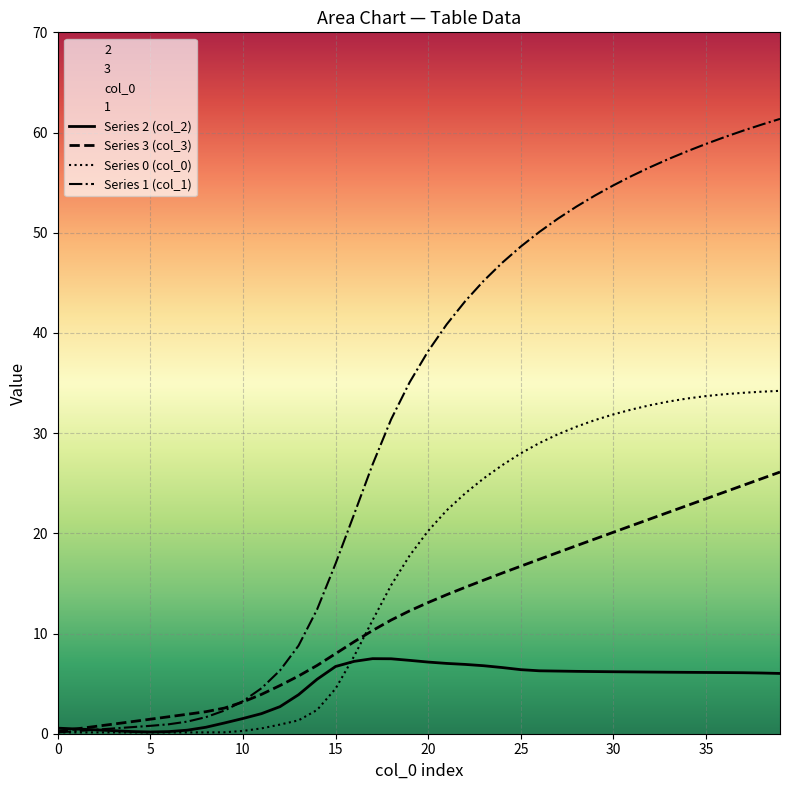

After their last crossing, which series has the higher values: Series 2 (col_2) or Series 1 (col_1)?

Series 1 (col_1)